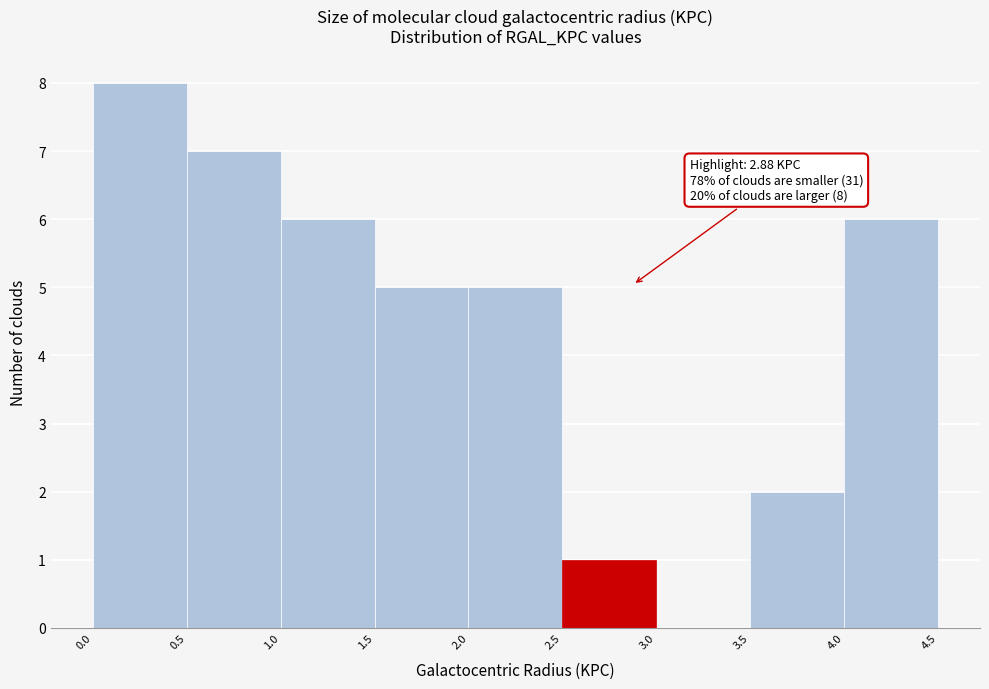

Which range on the x-axis has the tallest bar?

0.0 to 0.5